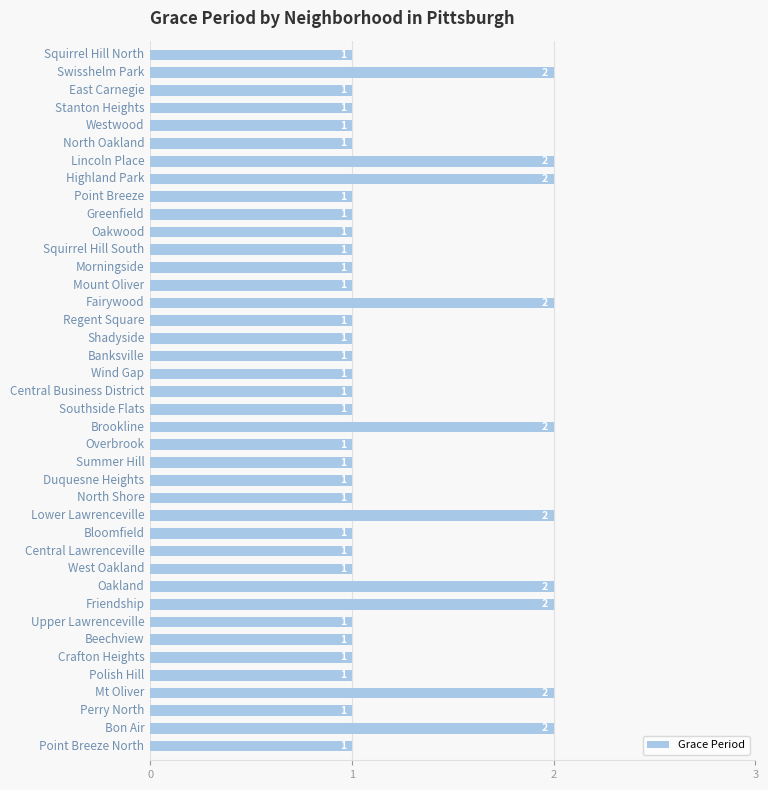

Count the values in the range 1 to 2.

40